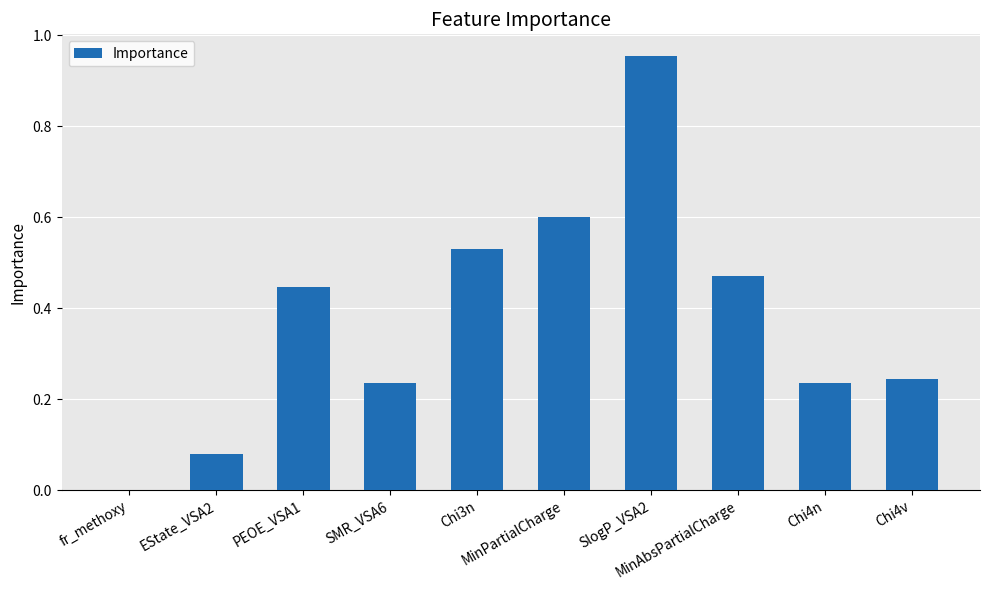

Where does the data first go above 0?

EState_VSA2